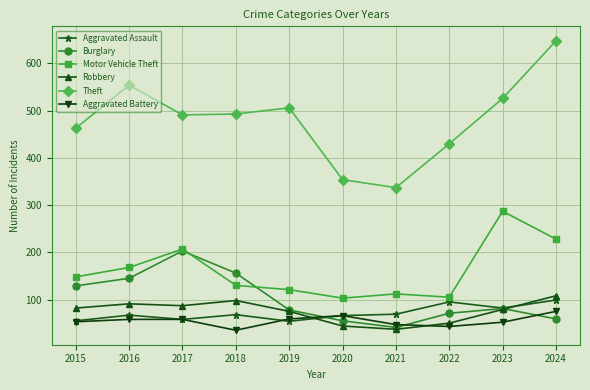

What is the maximum value for Robbery?

108